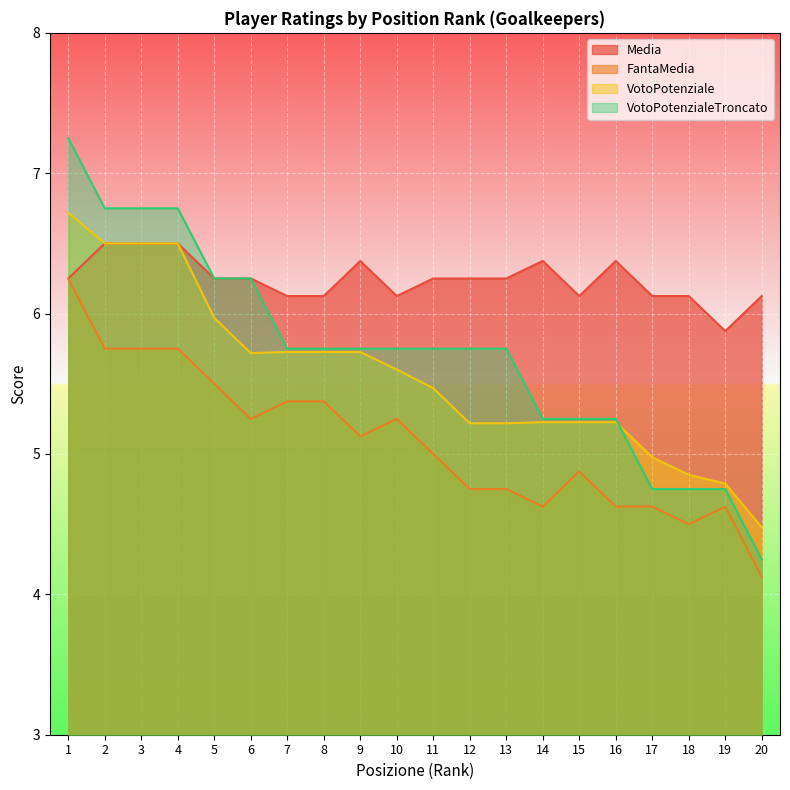

True or false: Media and VotoPotenziale cross at least once.

False